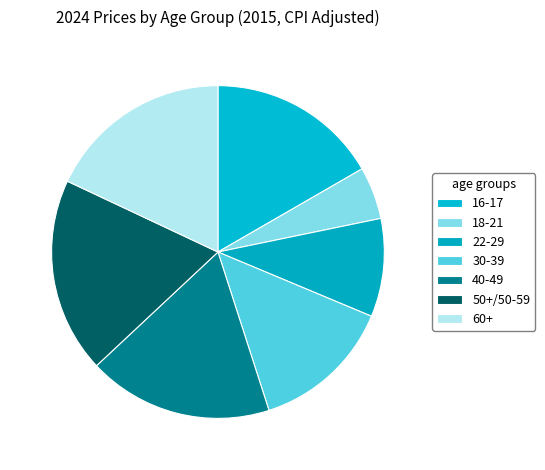

How many segments does this pie chart have?

7